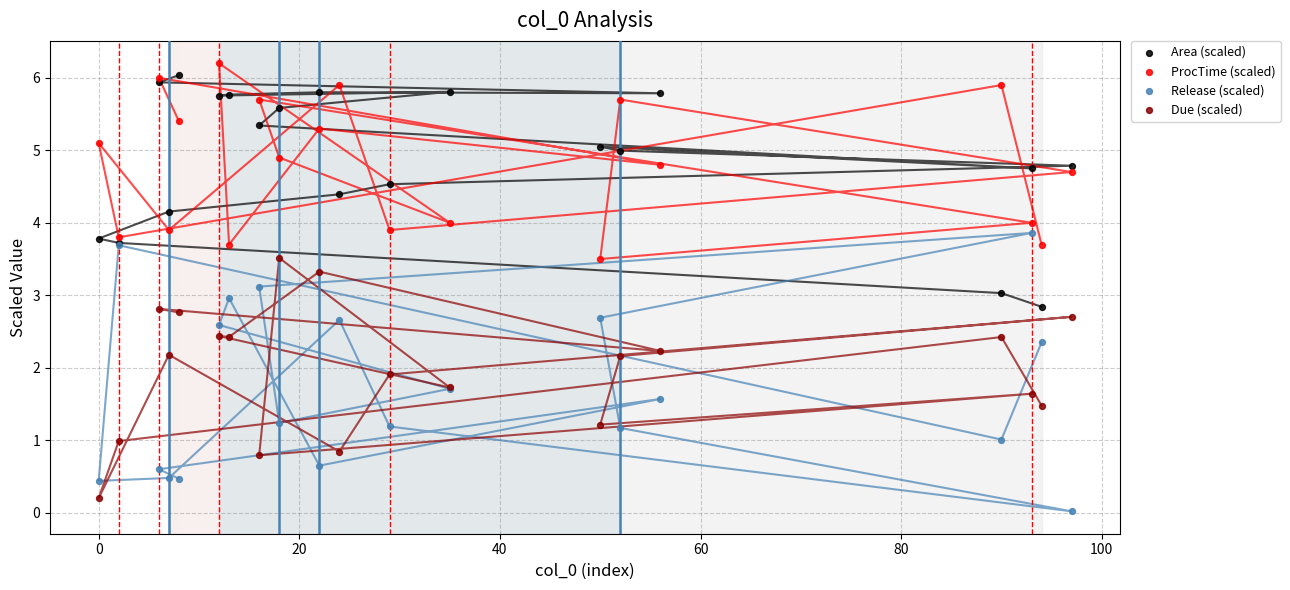

What is the X range (max minus min) for the scatter plot?

97.0